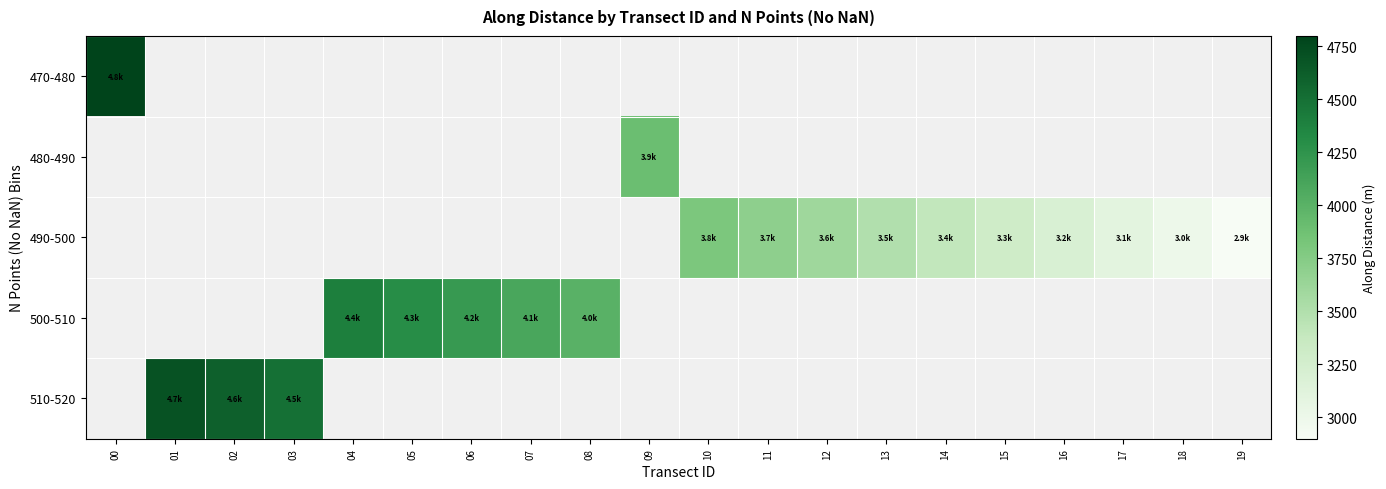

What is the approximate value of 490-500 at 17?

3099.4